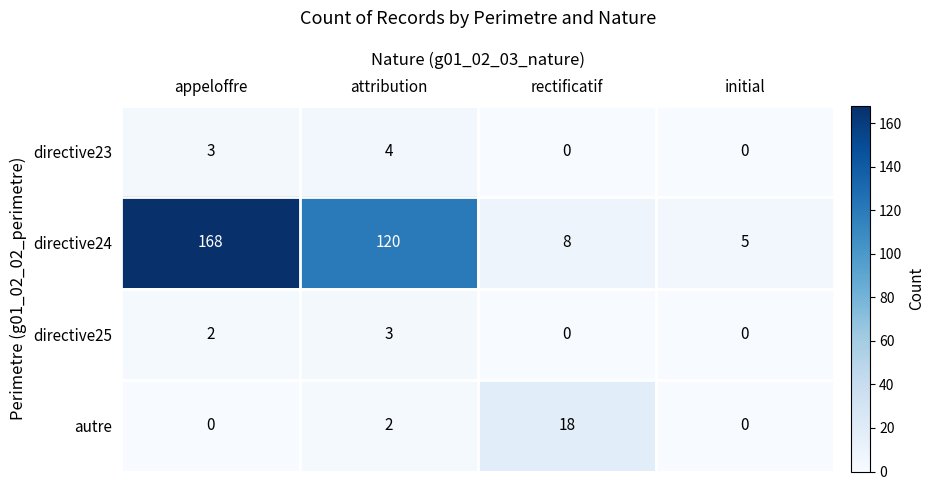

How many autre values are between 0 and 18?

4